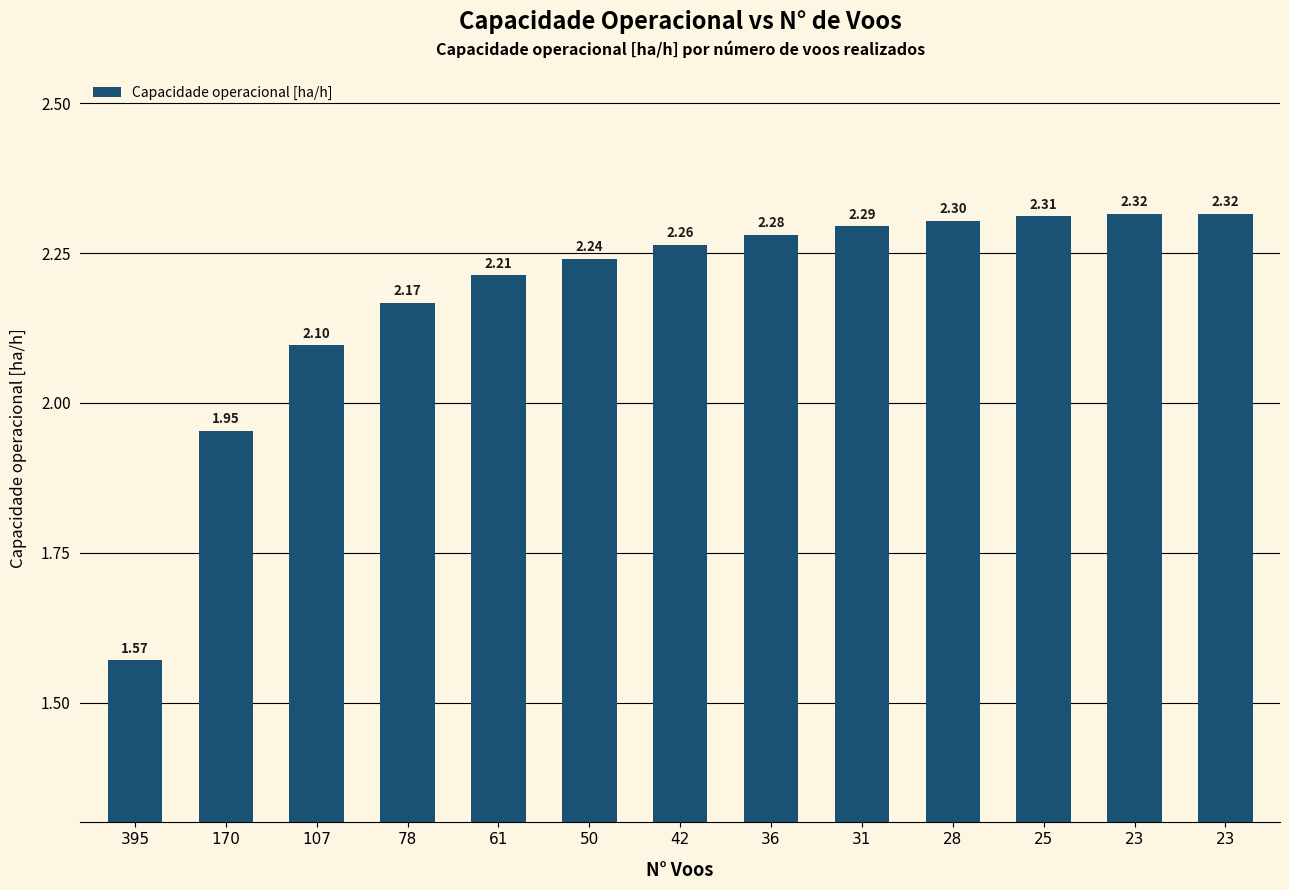

How many values are below 2?

2